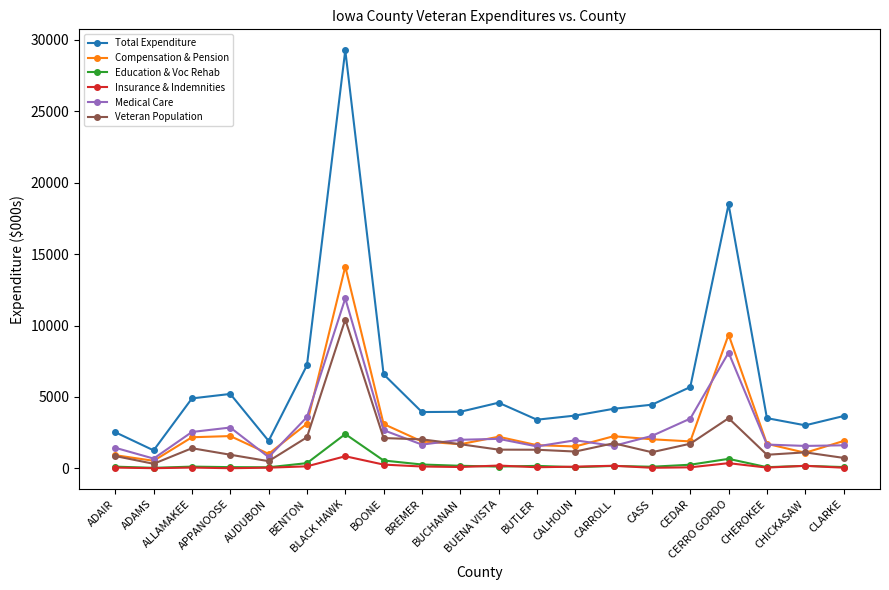

What is the value of the Total Expenditure point at the 7th from the left?

29278.5